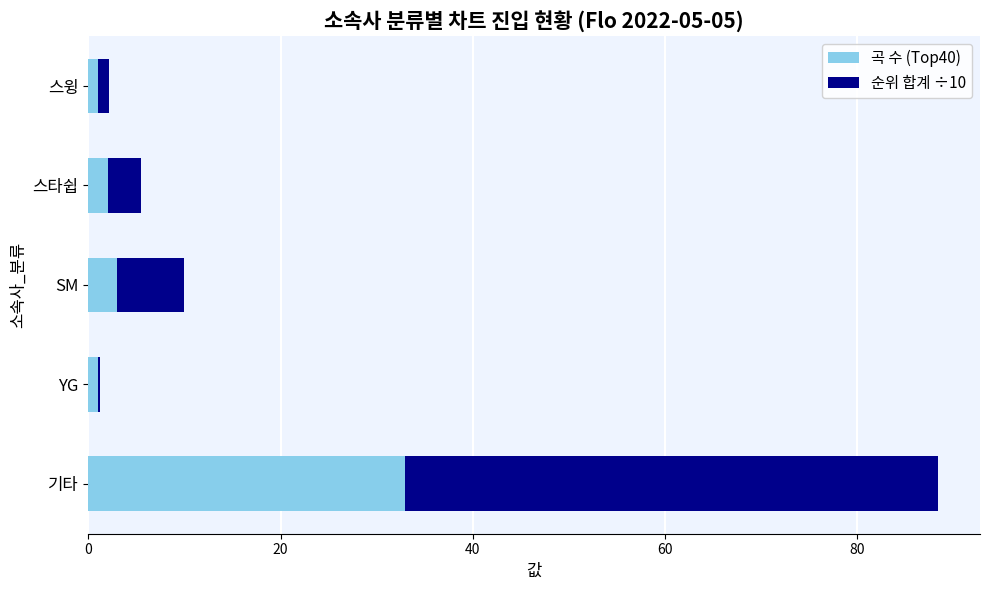

How many distinct data groups are displayed?

2